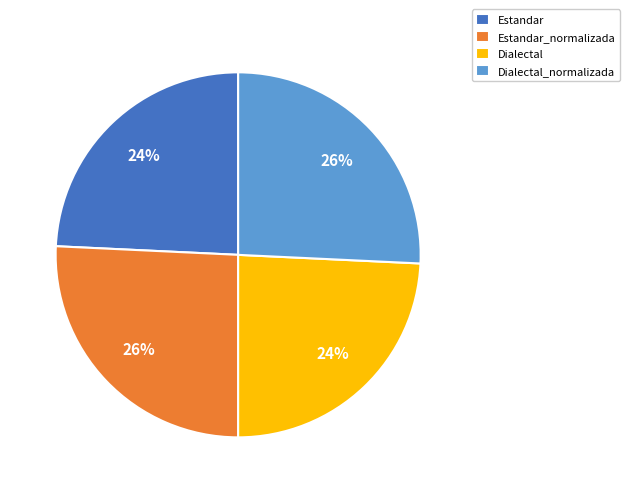

Count the number of slices in the pie.

4